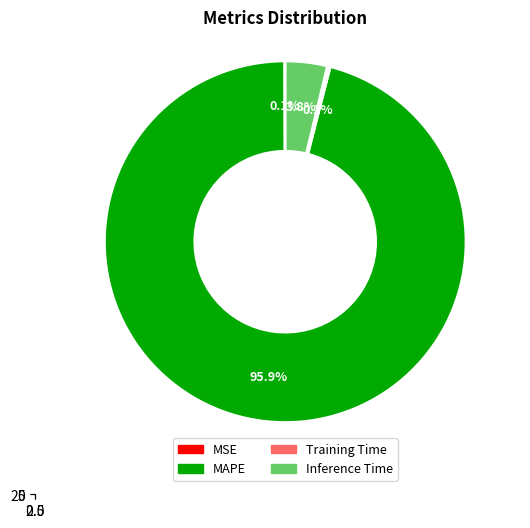

Is it true that MAPE is 96% of the pie?

True